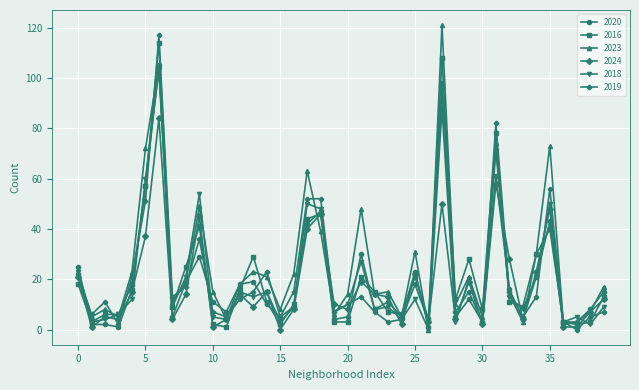

At how many categories does at least one series exceed 67?

5